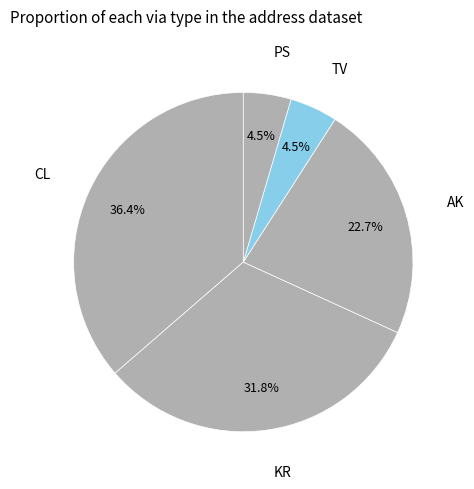

Which has a higher value, TV or KR?

KR